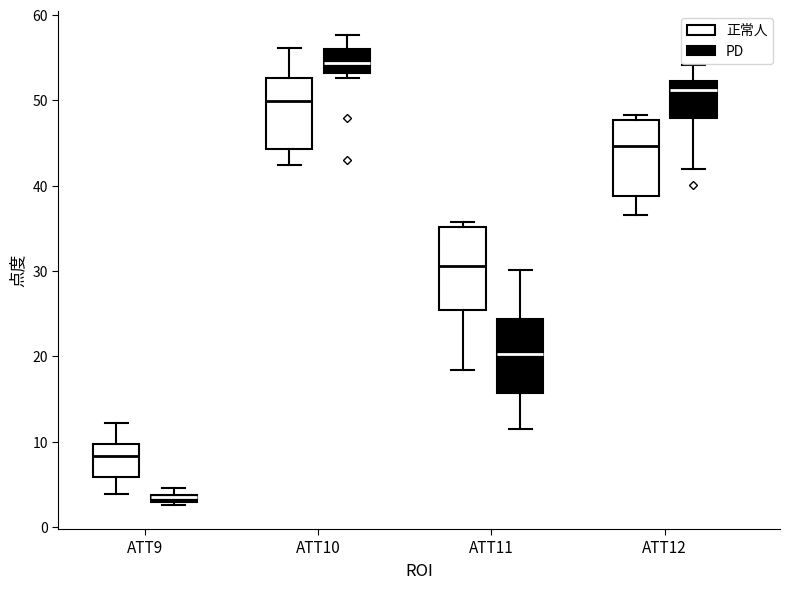

Where does the upper whisker of the box for ATT11 (PD) end on the y-axis? The values are not printed on the chart, so give them approximately, as read against the axis.

30